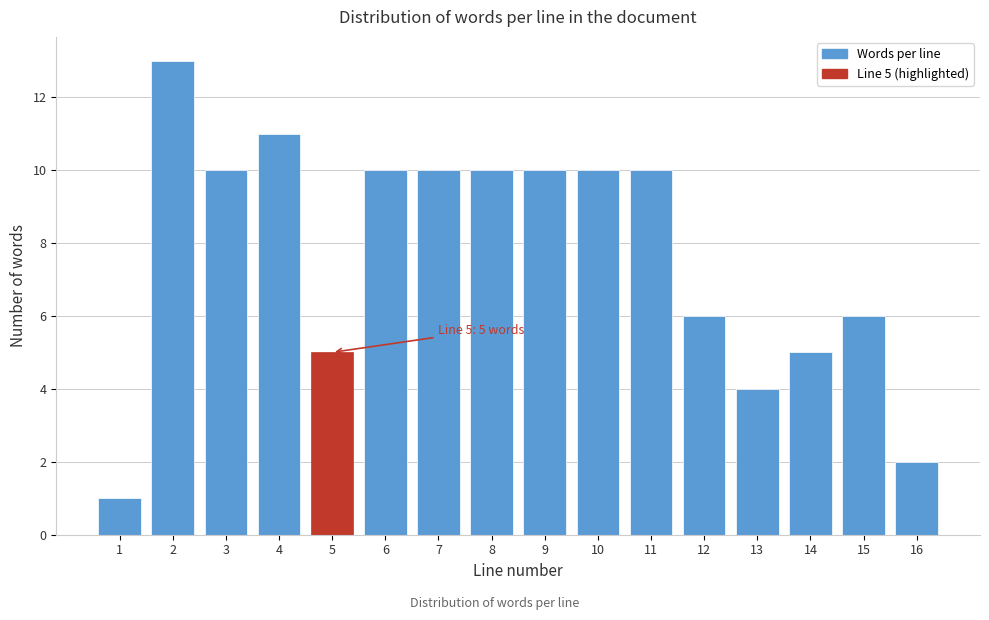

Reading right to left, transcribe all the data shown in this chart.

16=2	15=6	14=5	13=4	12=6	11=10	10=10	9=10	8=10	7=10	6=10	5=5	4=11	3=10	2=13	1=1